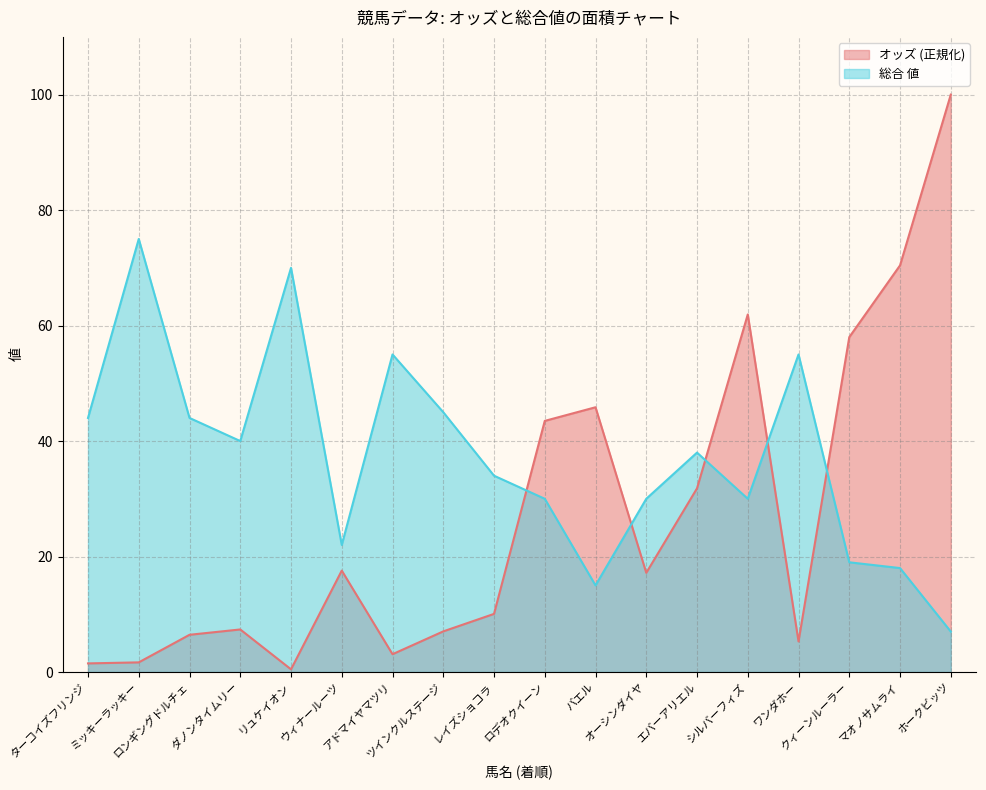

What position from the left is クィーンルーラー?

16